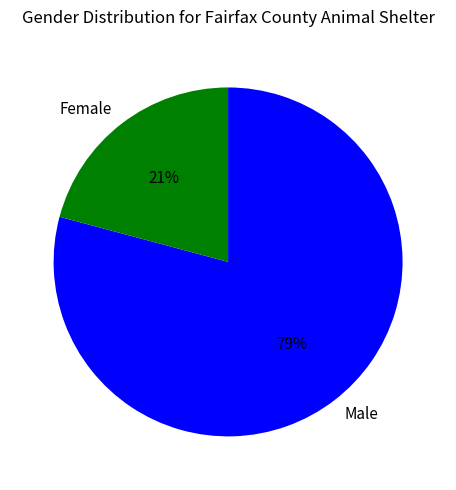

Which slice is the largest?

Male